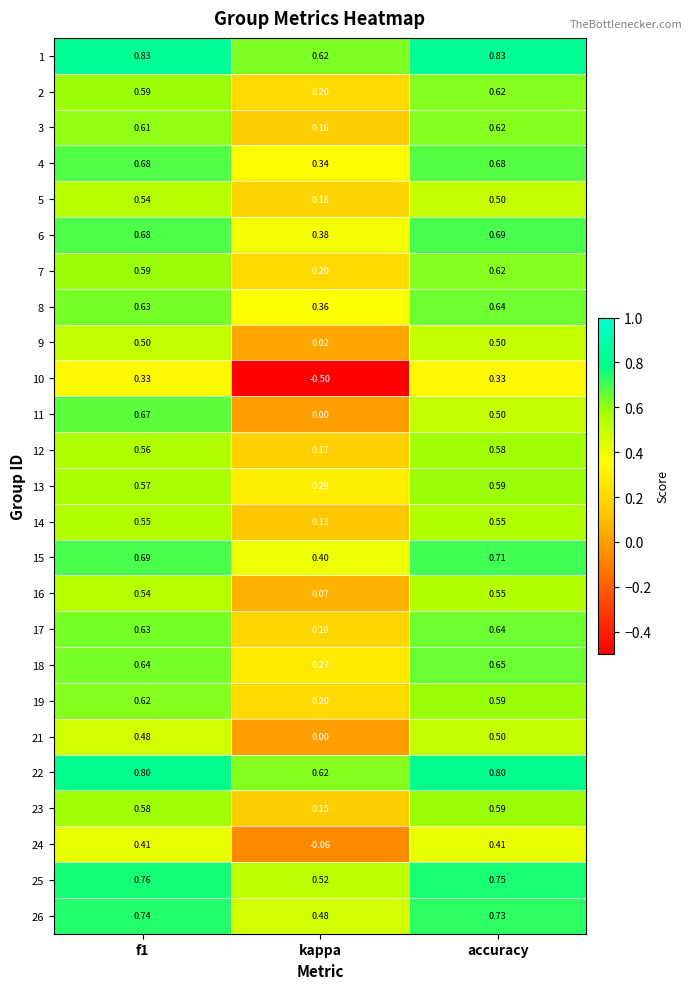

At which label does 15 reach its peak?

accuracy